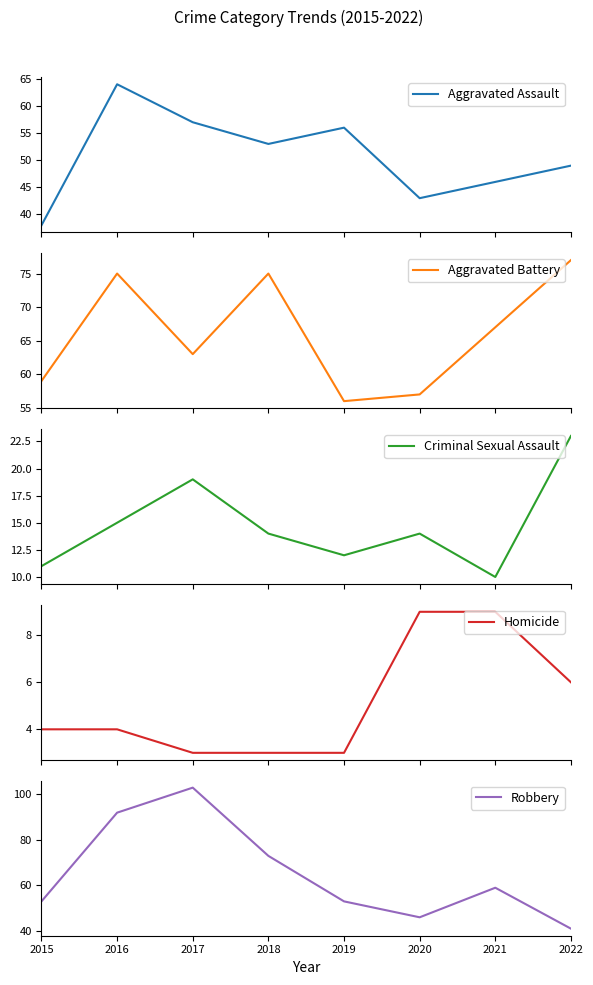

What are all the series names shown in the legend?

Aggravated Assault, Aggravated Battery, Criminal Sexual Assault, Homicide, Robbery